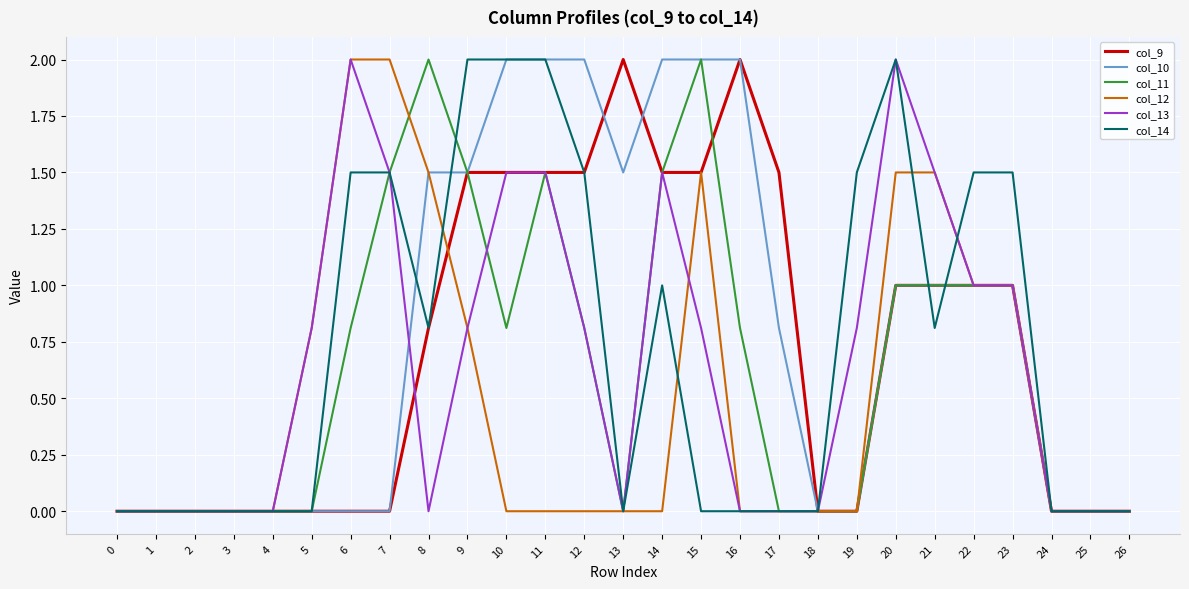

Is the value of col_12 at 16 greater than the value of col_14 at 8?

No